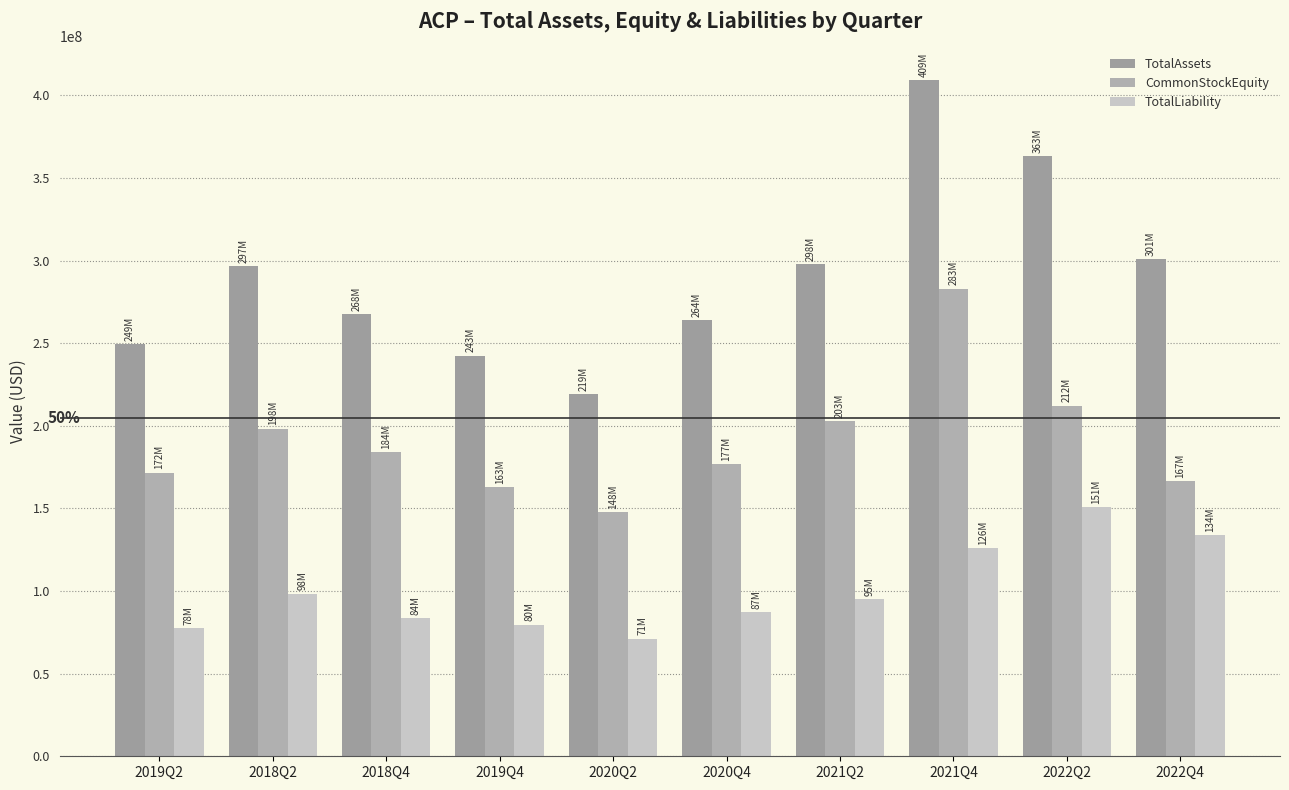

The value of TotalLiability at 2018Q4 is 83743347. True or false?

True